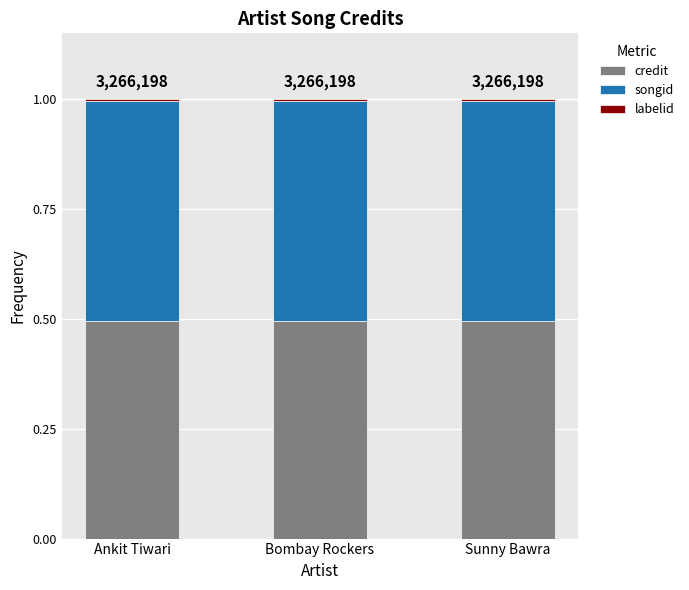

What is the highest value of the credit series?

0.5